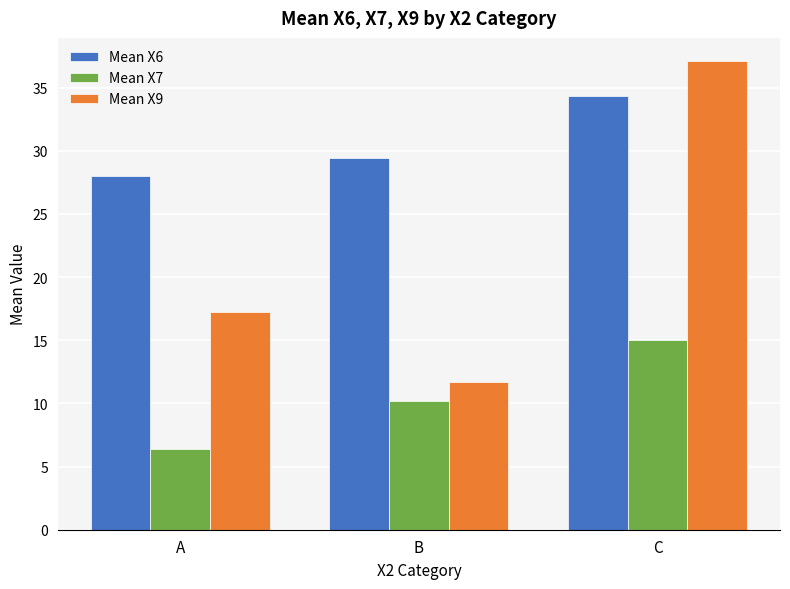

Is the value of Mean X7 at B greater than the value of Mean X6 at C?

No